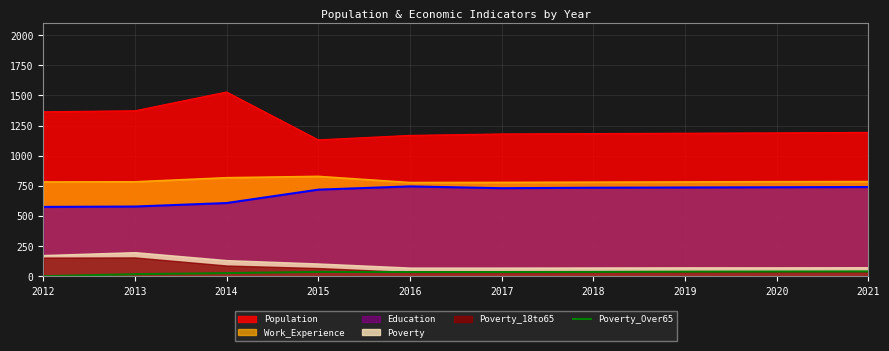

How many points are higher than both their immediate neighbors (excluding endpoints)?

1